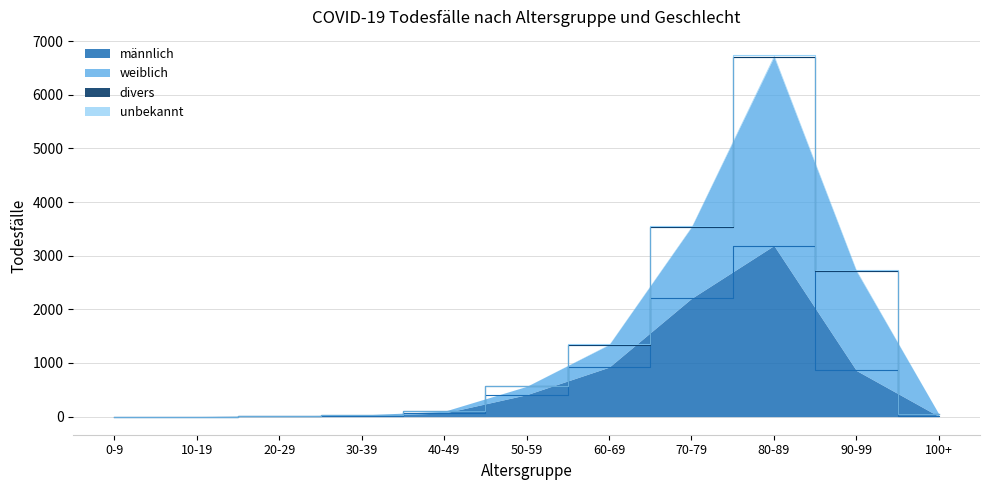

What is the highest value of the divers series?

1